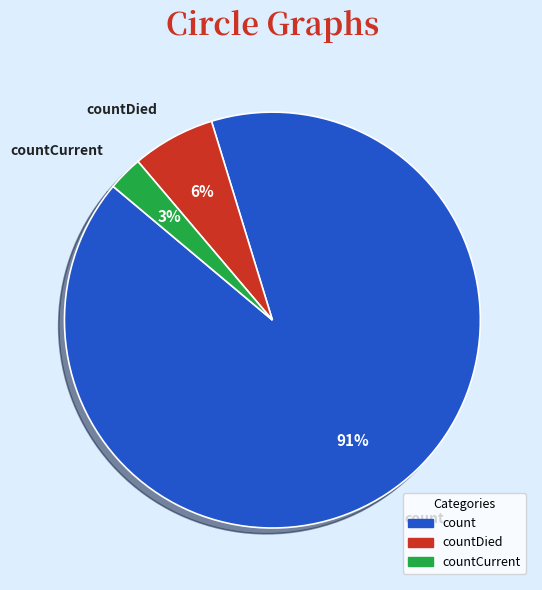

Between countDied and count, which is larger?

count